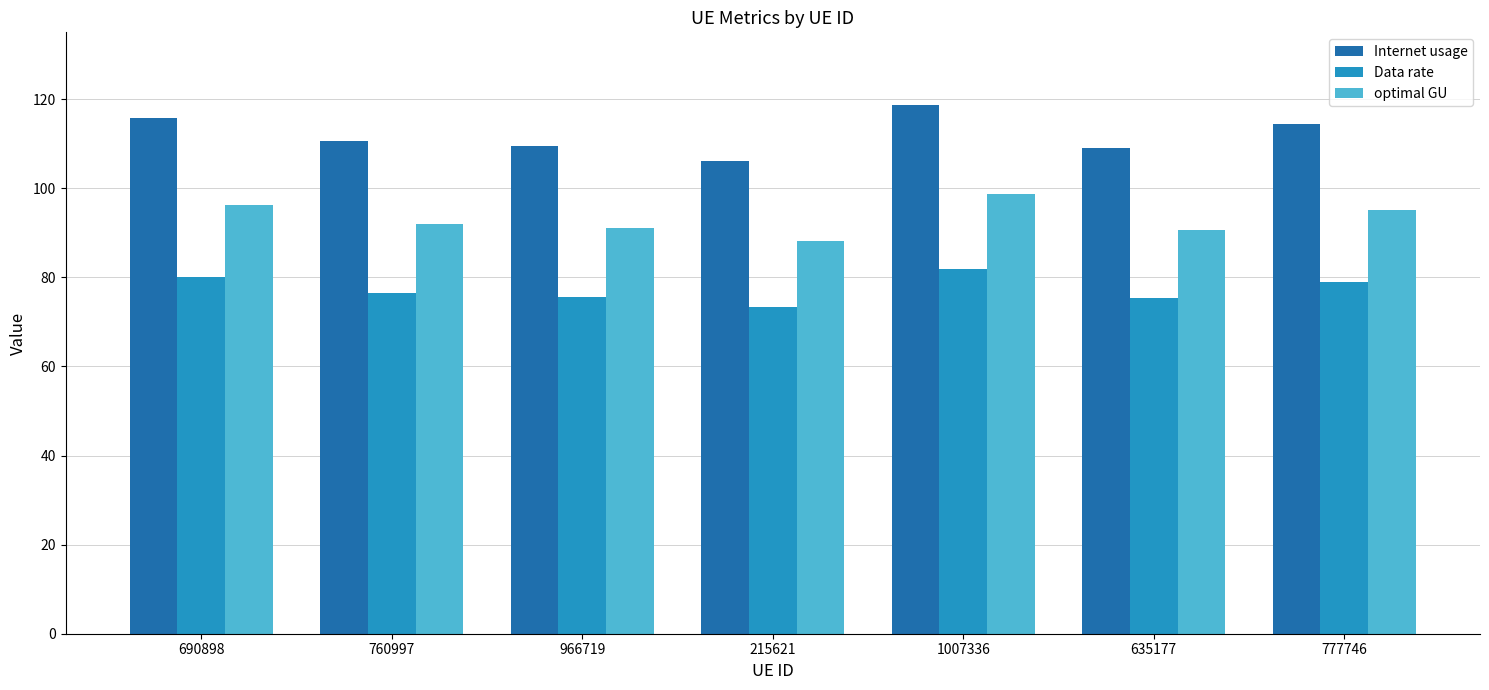

At which label does Data rate reach its peak?

1007336